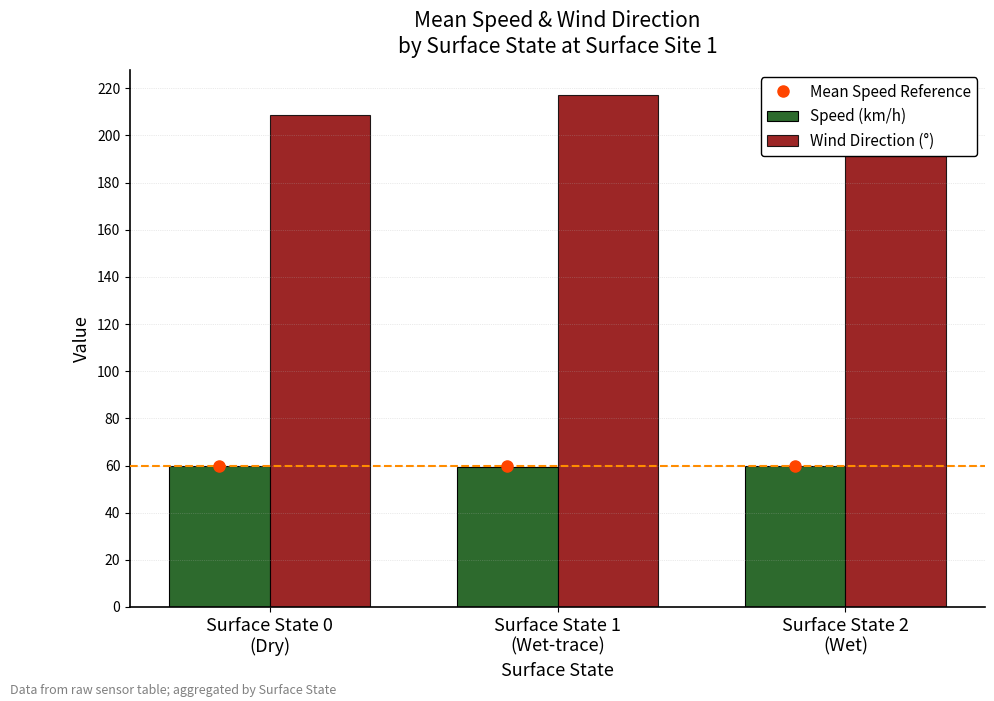

True or false: Mean Speed Reference has a value of 23.6 at Surface State 1
(Wet-trace).

False